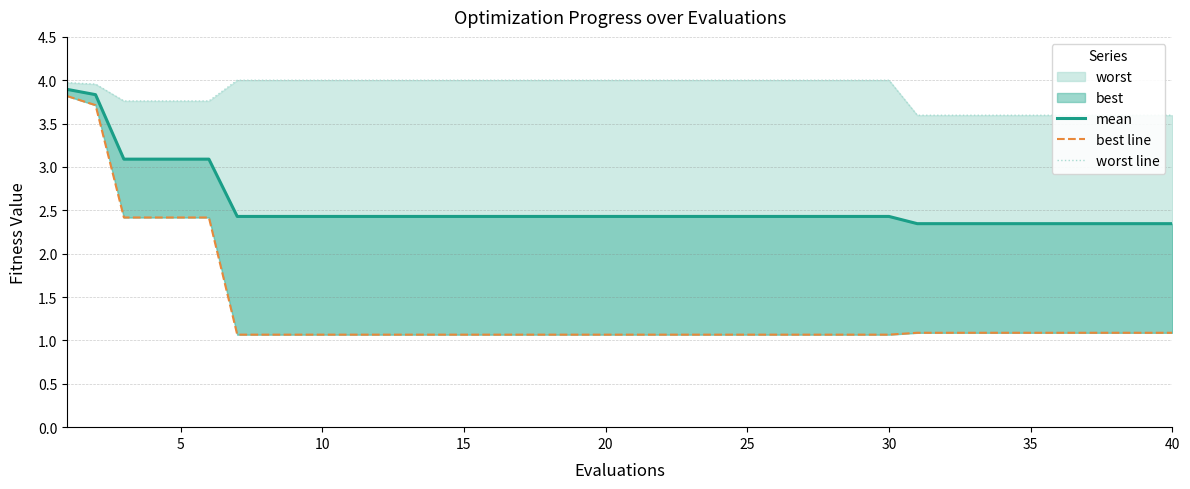

True or false: mean and worst line intersect in this chart.

False